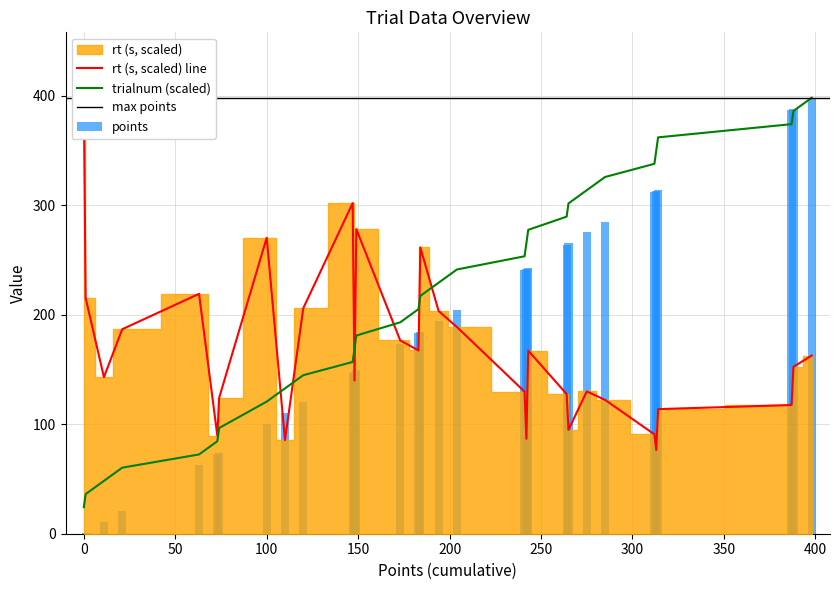

What is the average value of the trialnum series?

214.4